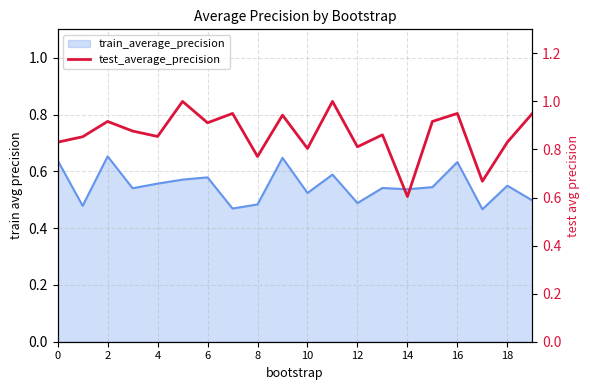

What is the maximum value shown in the chart?

1.0